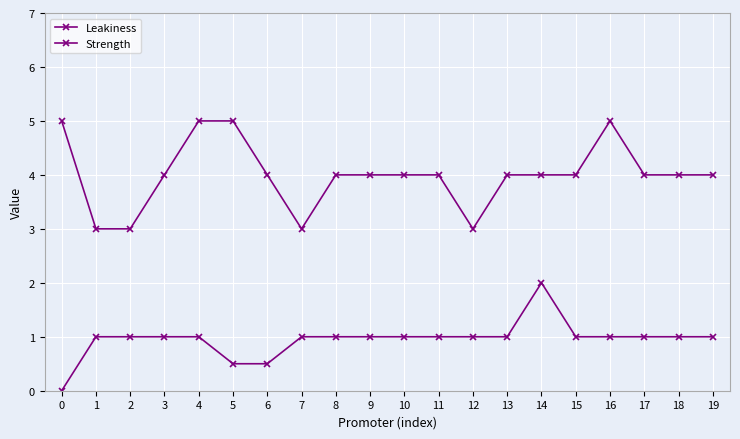

What is the sum of all Leakiness values?

19.0